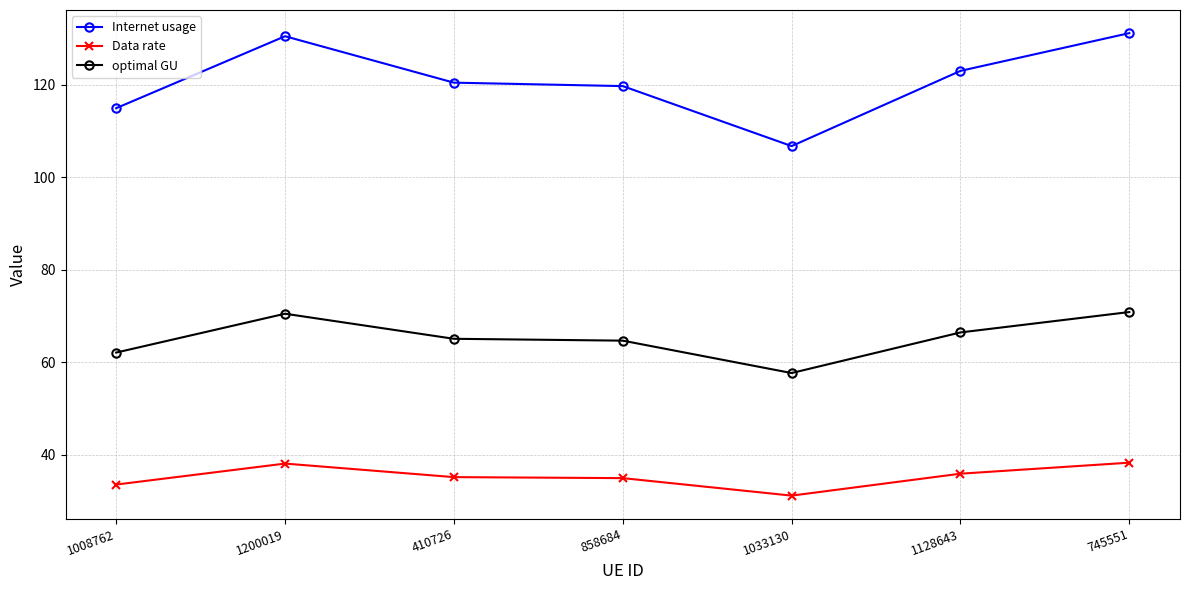

Which series has the largest range (max minus min)?

Internet usage